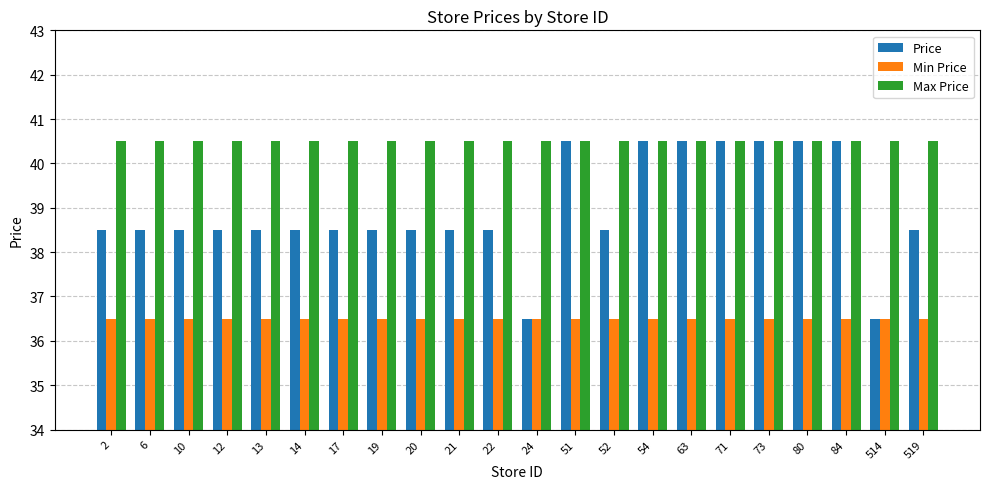

How many groups of bars are there?

22